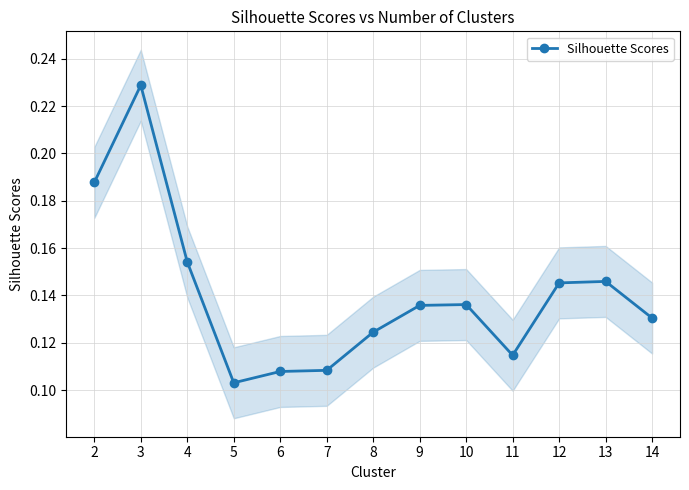

How many lines are shown in the chart?

1